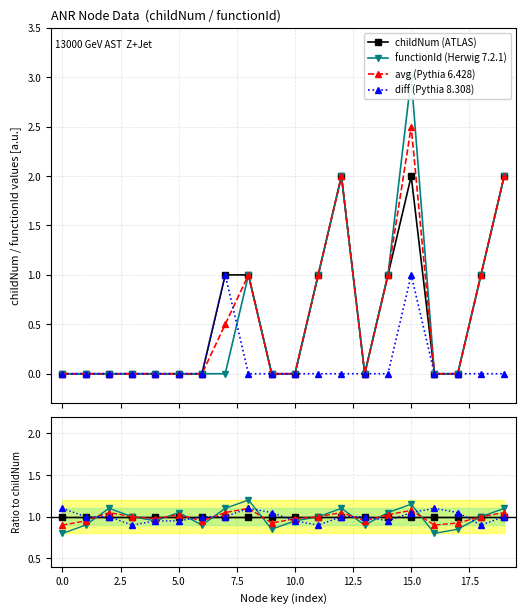

True or false: childNum and ratio_functionId intersect in this chart.

True